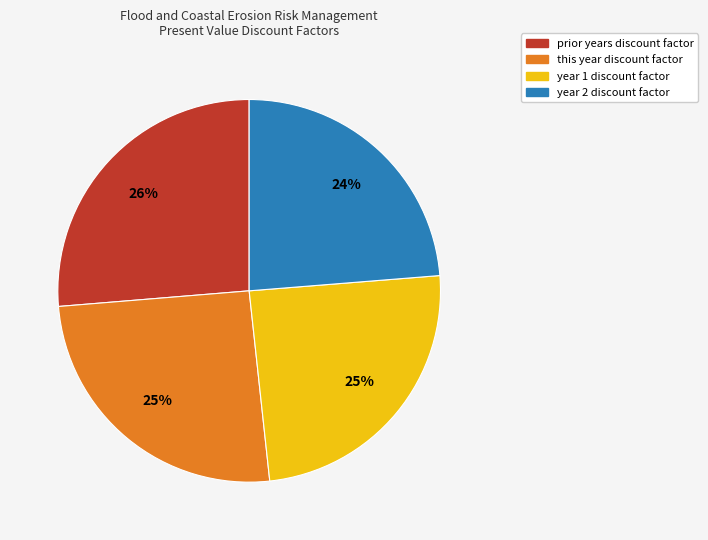

To the nearest percent, what is the average slice percentage?

25%